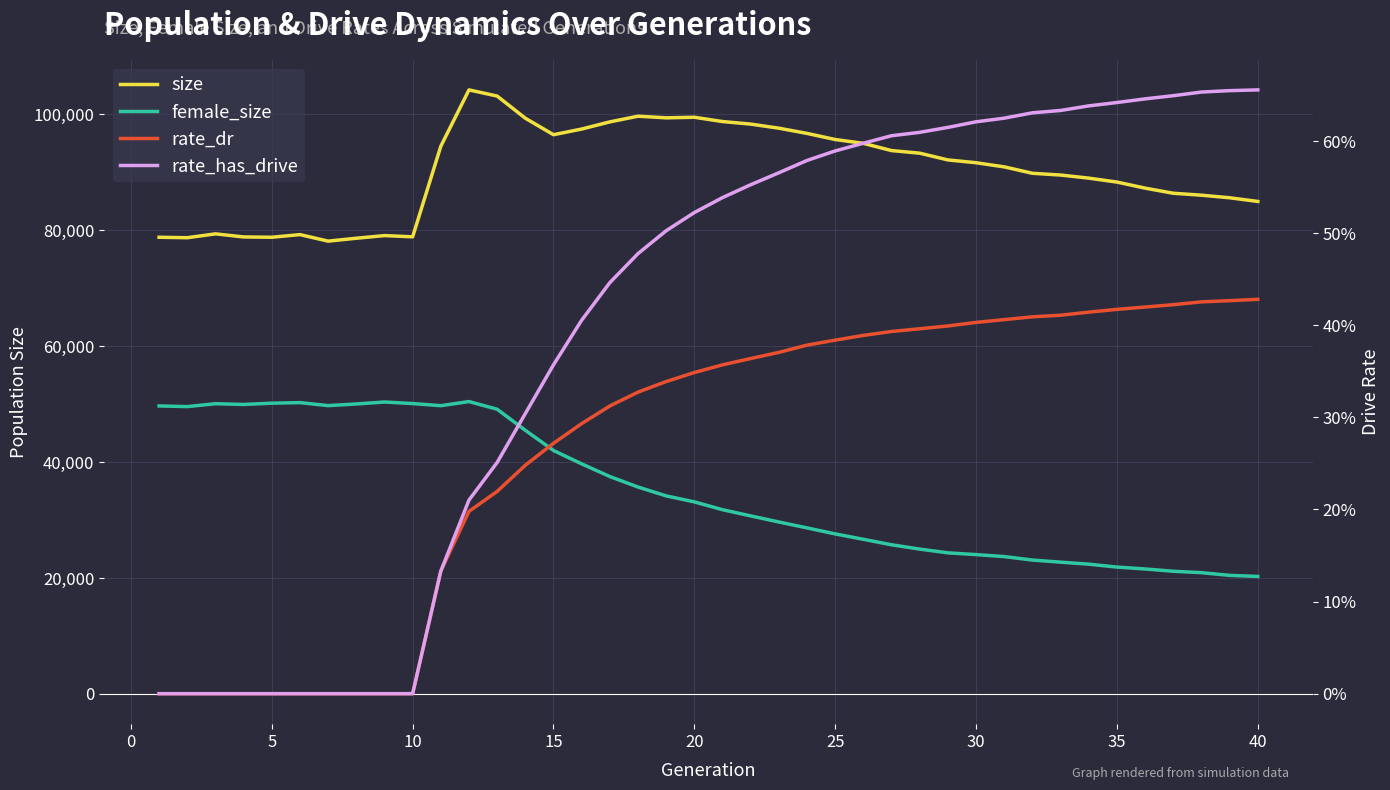

True or false: rate_has_drive and rate_dr intersect in this chart.

False